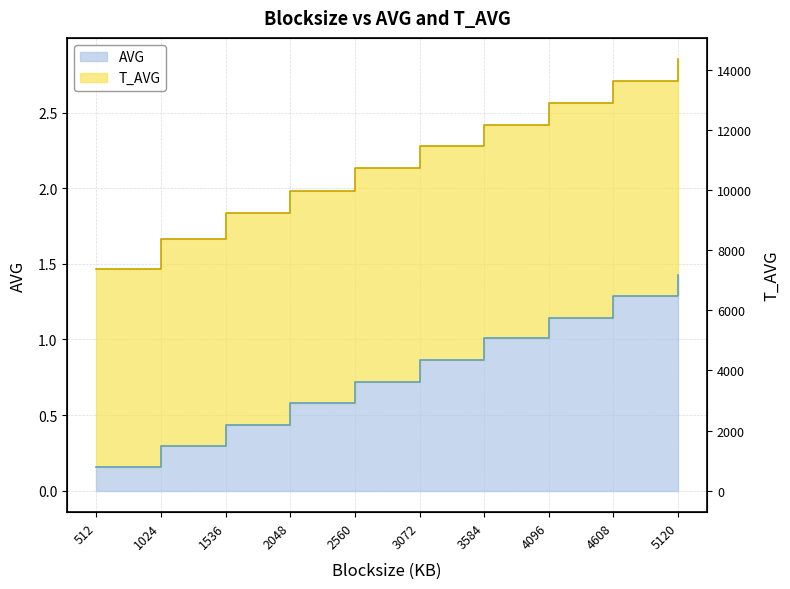

What is the change in value from 2560 to 3584?

+0.3